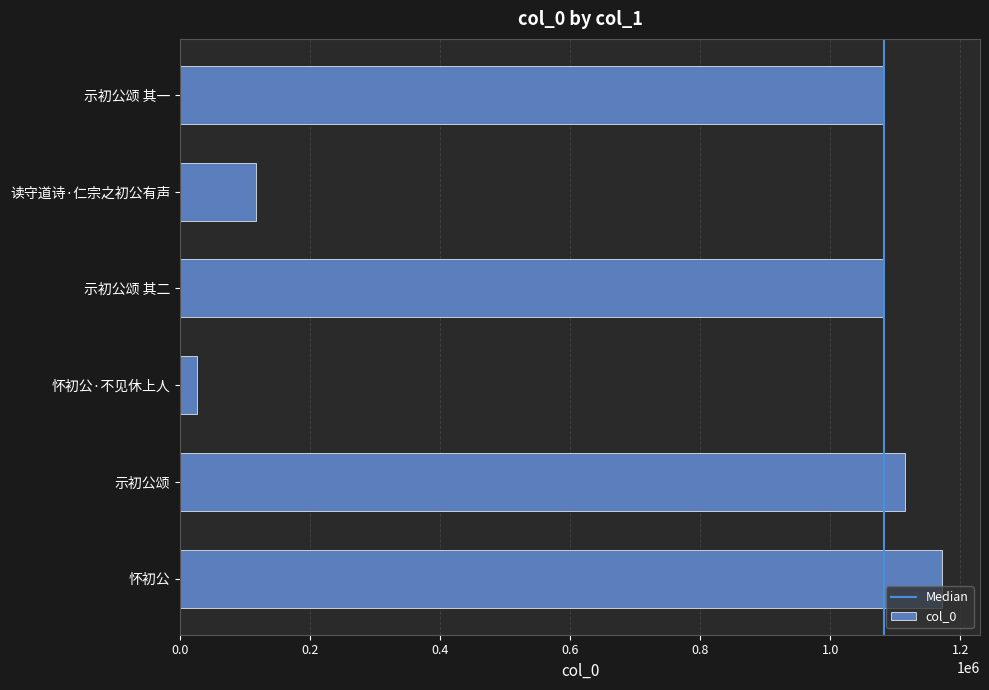

Which label corresponds to the largest value in the chart?

怀初公